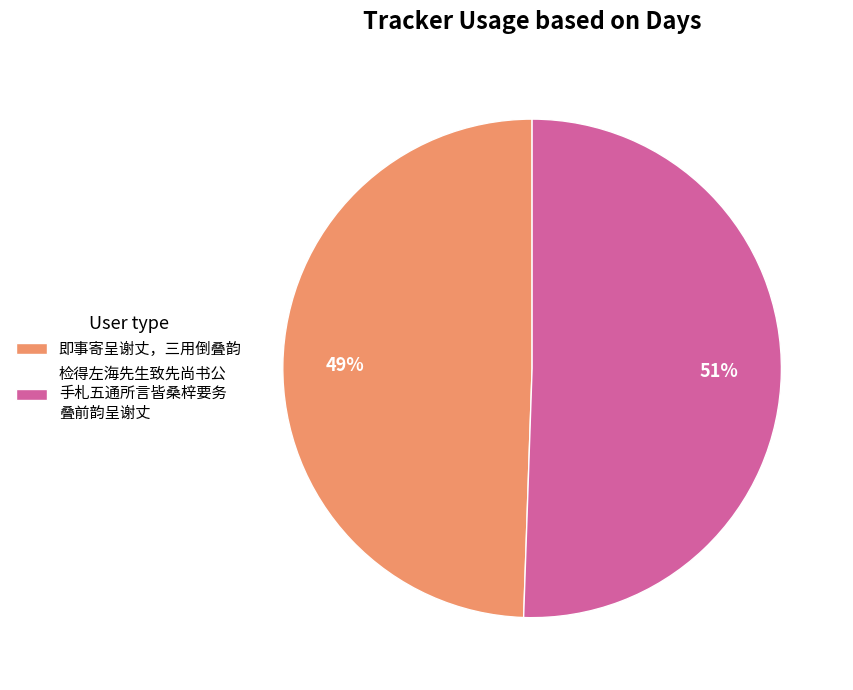

True or false: 即事寄呈谢丈，三用倒叠韵 accounts for 28% of the total.

False